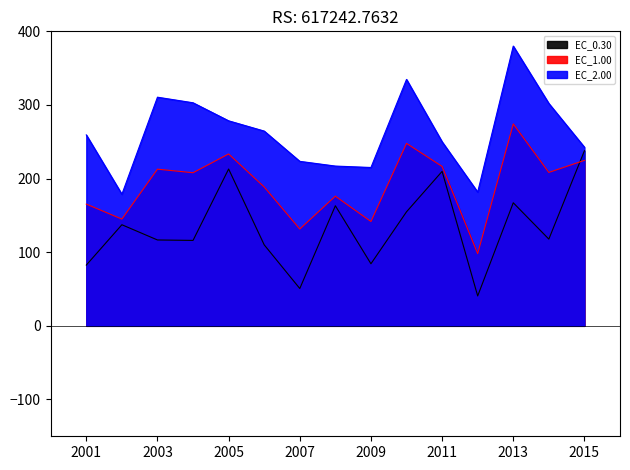

Rank the categories by EC_0.30 value from highest to lowest.

2015, 2005, 2011, 2013, 2008, 2010, 2002, 2014, 2003, 2004, 2006, 2009, 2001, 2007, 2012